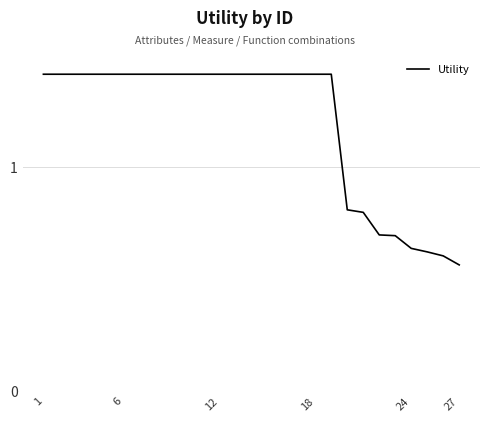

What is the difference between the maximum and minimum values?

0.9